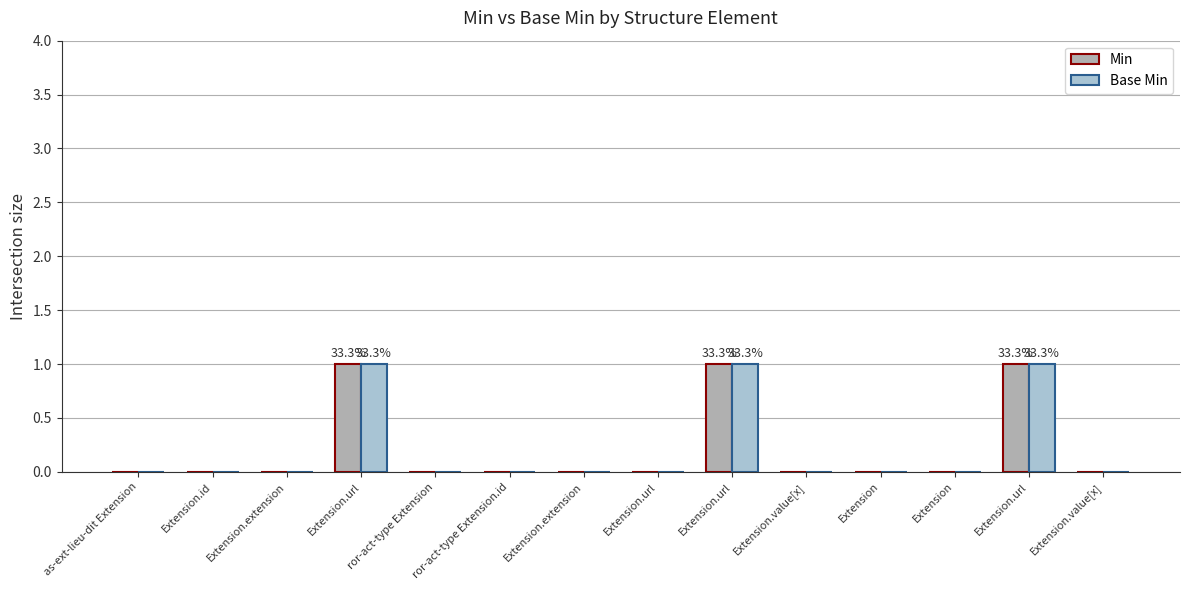

The Min series shows 0 at Extension.value[x]. True or false?

False